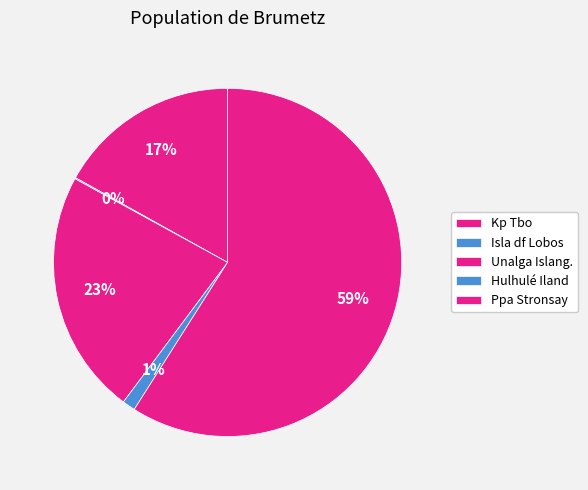

How many slices are in this pie chart?

5